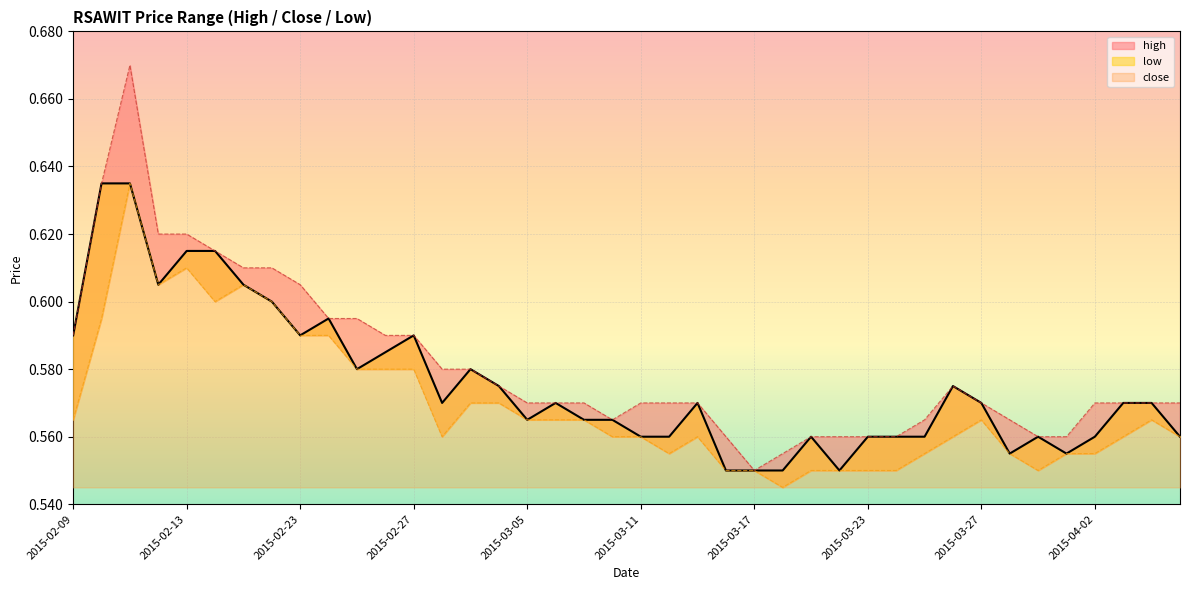

Count the number of data series in this chart.

3